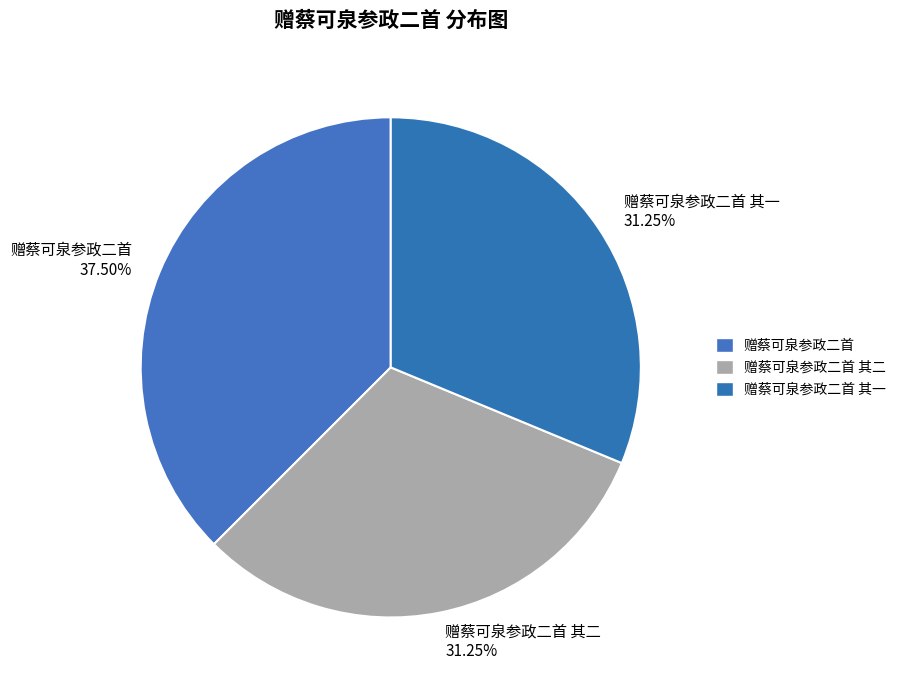

Which category has the biggest portion of the pie?

赠蔡可泉参政二首 37.50%